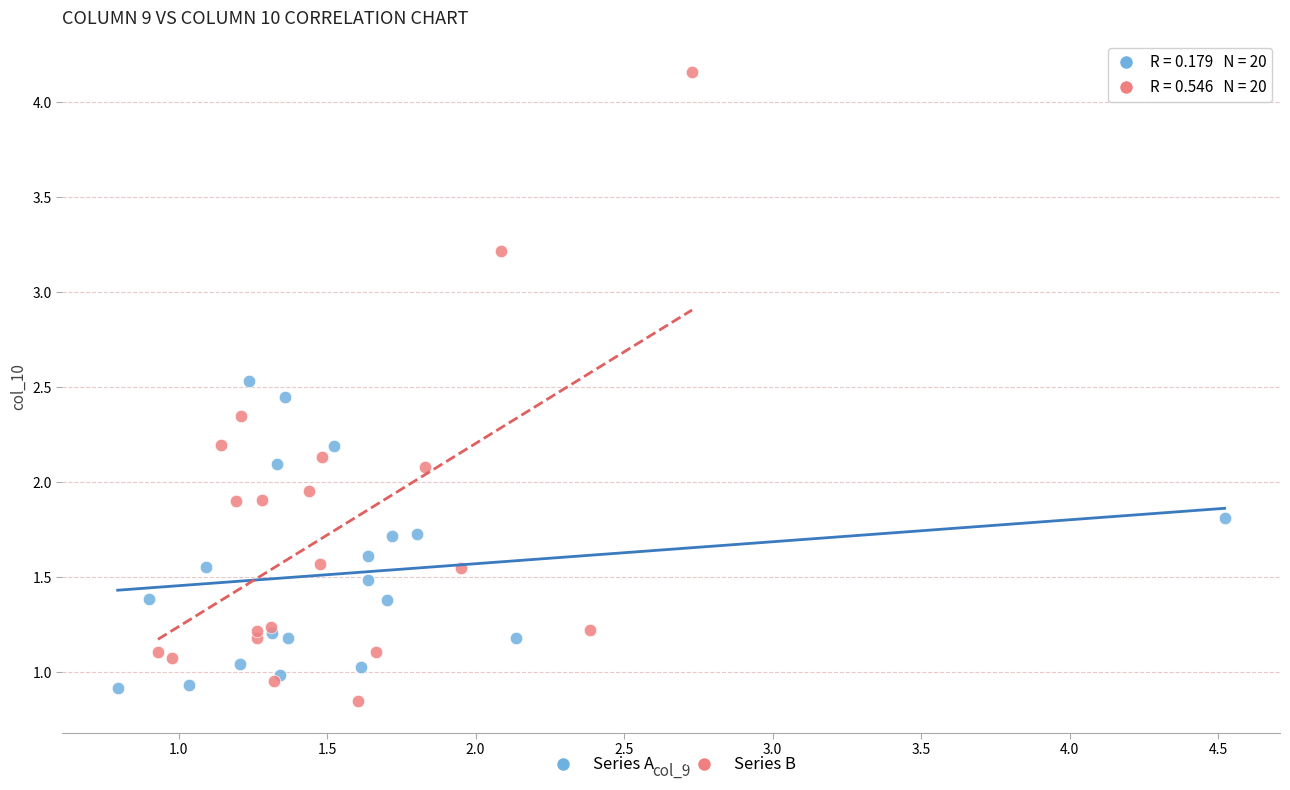

Which series contains the highest Y value?

Series B